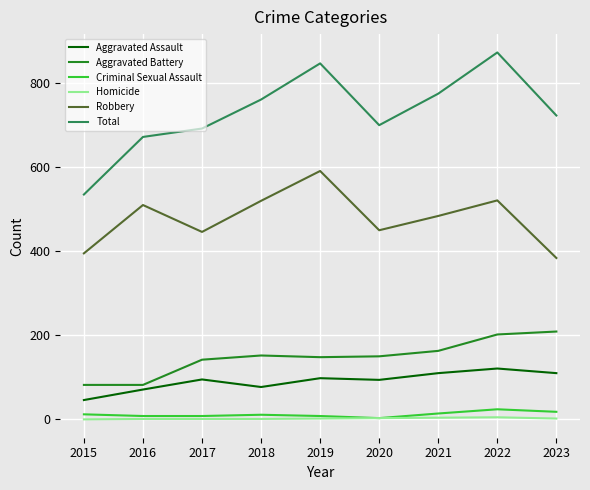

At which label does Aggravated Assault reach its minimum?

2015